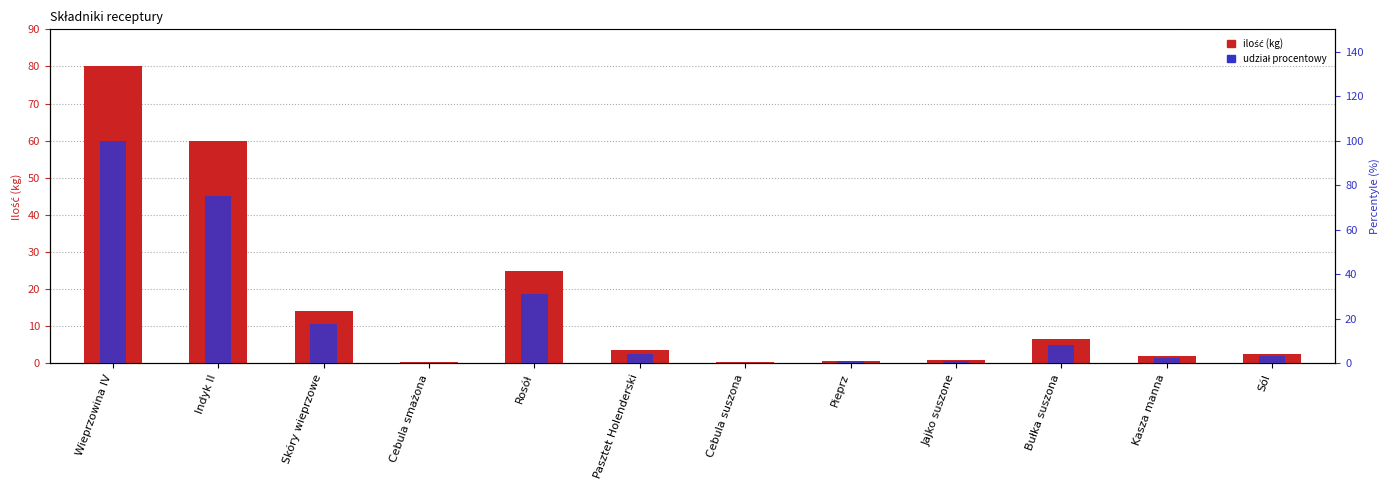

Where is Ilość (kg) nearest to the value 40?

Rosół